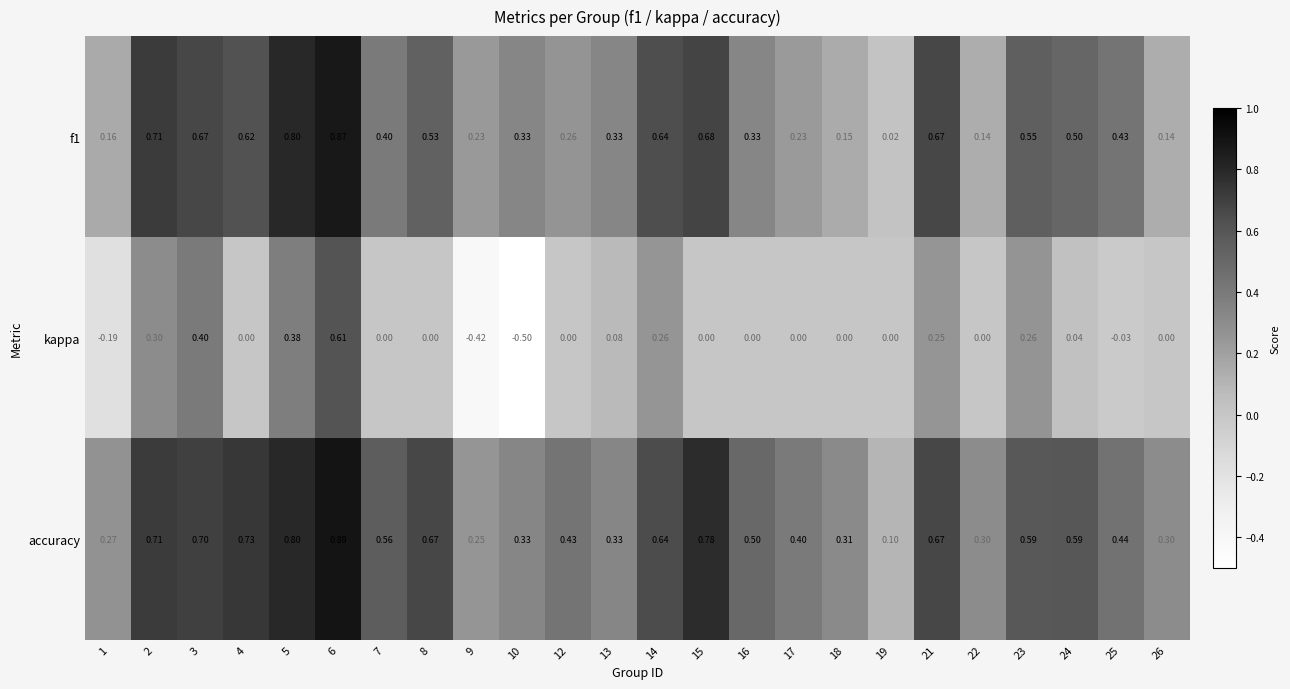

Which series has the largest total across all categories?

accuracy